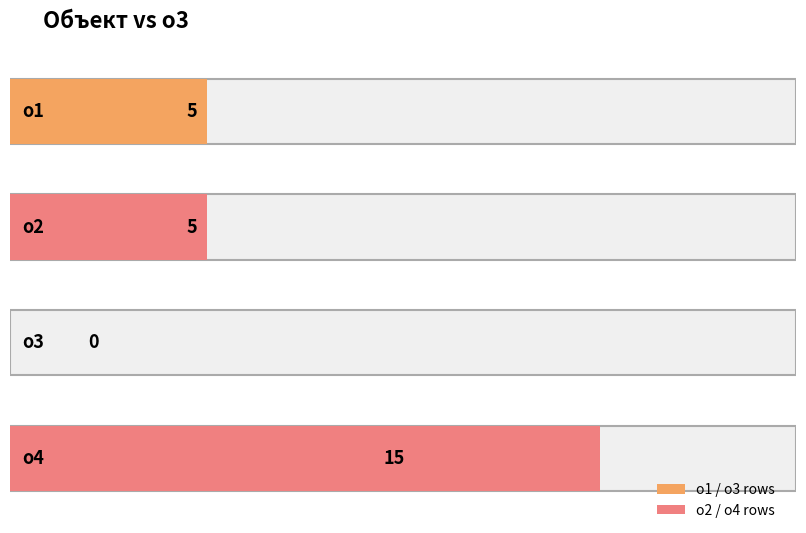

Rank the categories by value from lowest to highest.

о3, о1, о2, о4